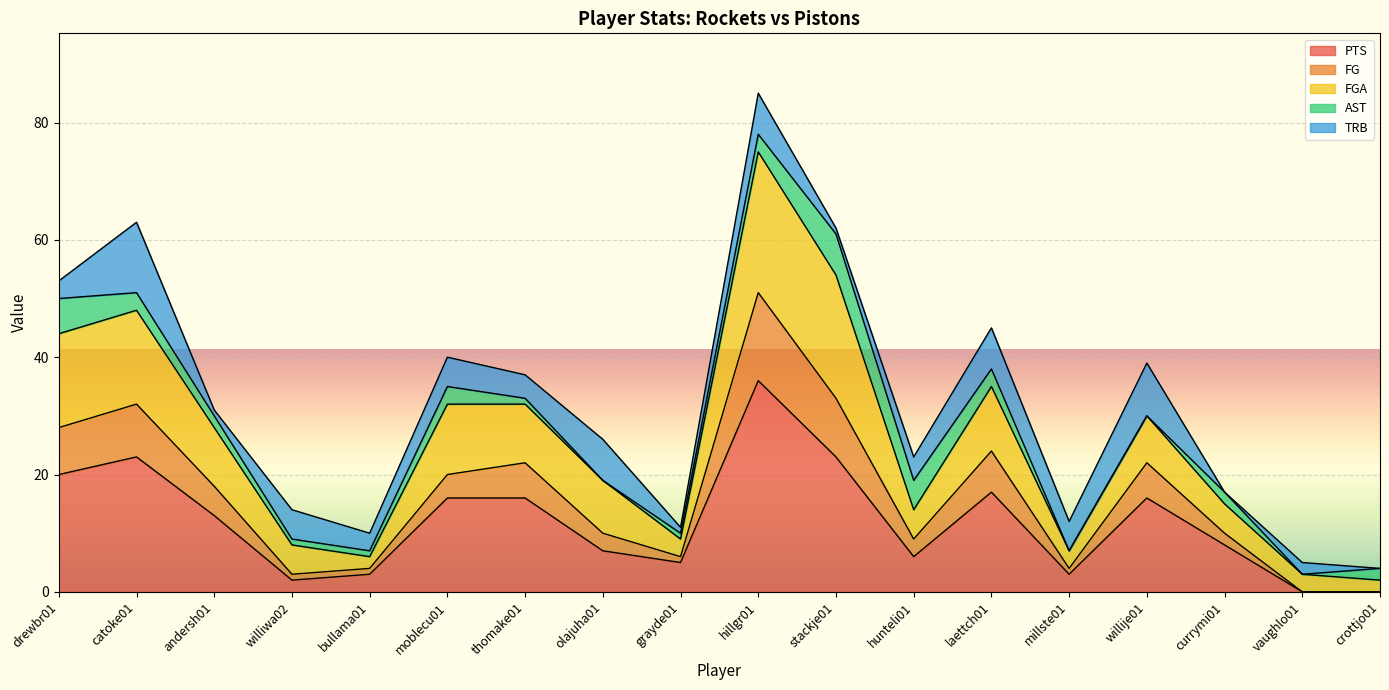

True or false: PTS and FG intersect in this chart.

False